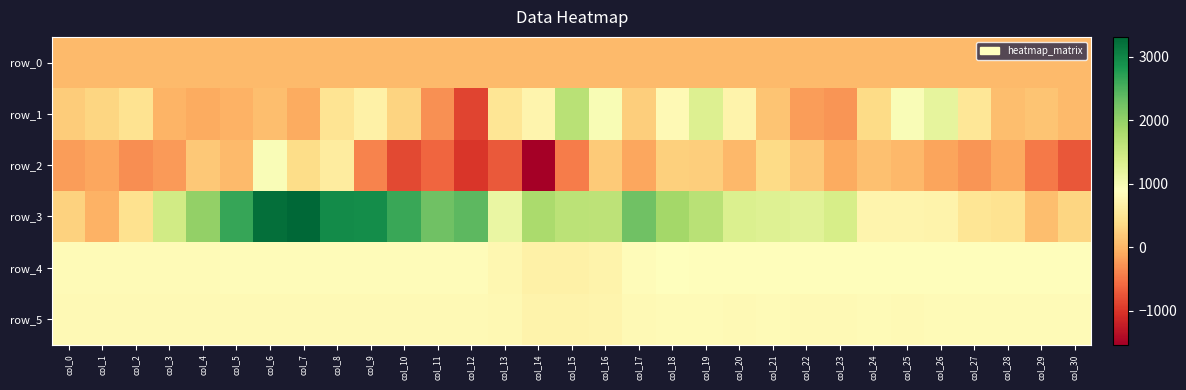

The row_2 series shows -137.0 at col_26. True or false?

True